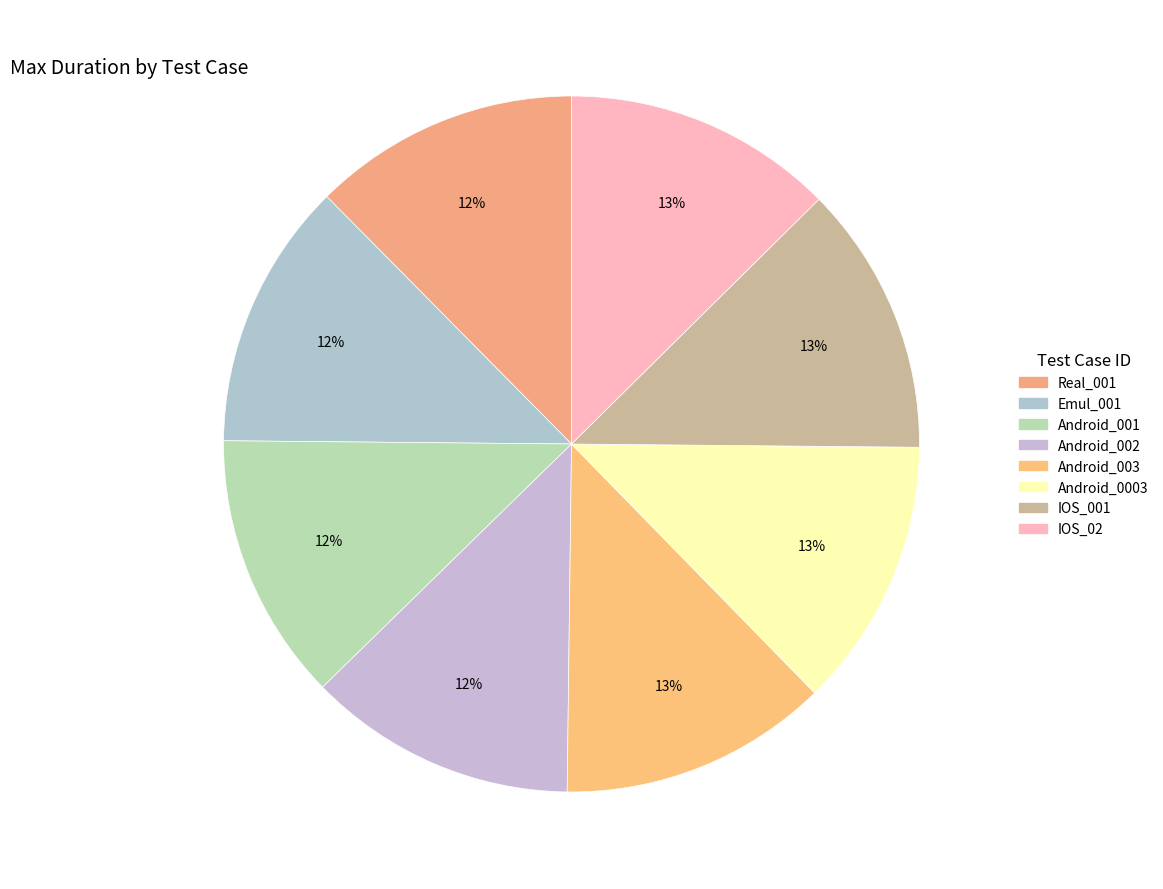

How many segments does this pie chart have?

8